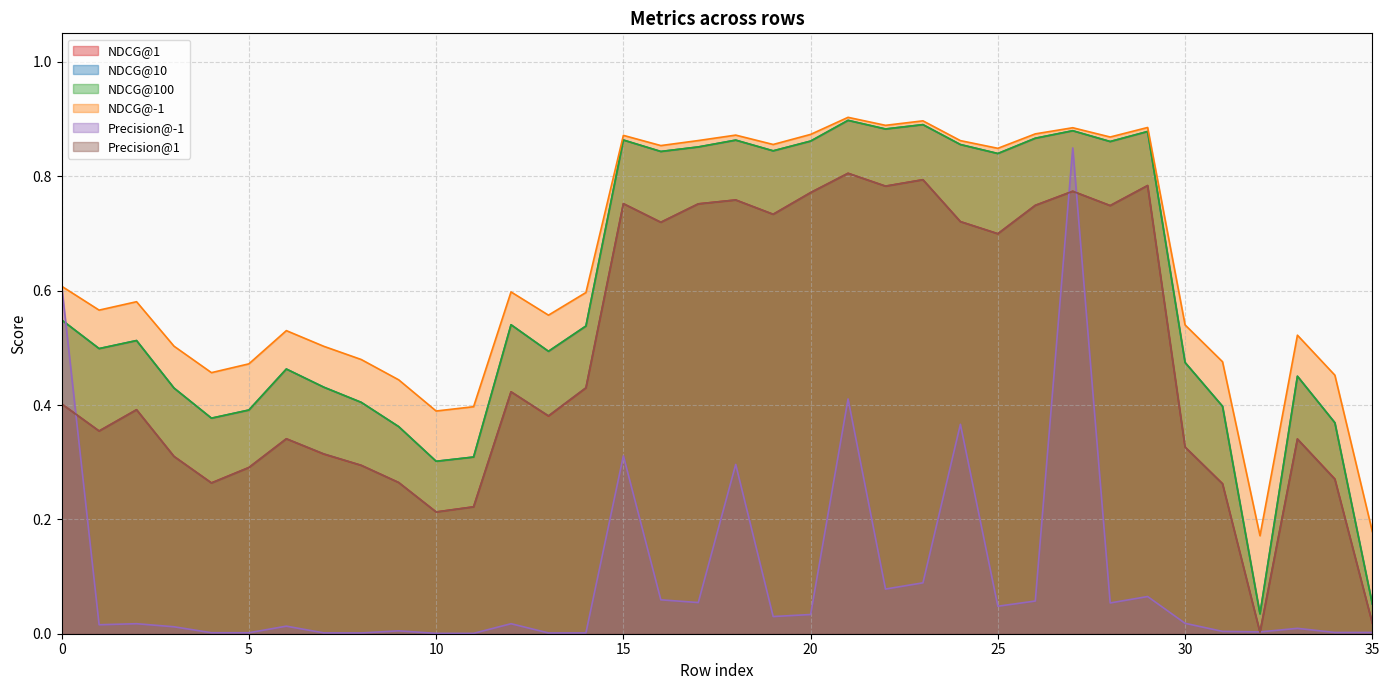

Reading right to left, what are all the values shown in this chart?

NDCG@1: 0.0	0.3	0.3	0.0	0.3	0.3	0.8	0.7	0.8	0.7	0.7	0.7	0.8	0.8	0.8	0.8	0.7	0.8	0.8	0.7	0.8	0.4	0.4	0.4	0.2	0.2	0.3	0.3	0.3	0.3	0.3	0.3	0.3	0.4	0.4	0.4
NDCG@10: 0.1	0.4	0.5	0.0	0.4	0.5	0.9	0.9	0.9	0.9	0.8	0.9	0.9	0.9	0.9	0.9	0.8	0.9	0.9	0.8	0.9	0.5	0.5	0.5	0.3	0.3	0.4	0.4	0.4	0.5	0.4	0.4	0.4	0.5	0.5	0.5
NDCG@100: 0.1	0.4	0.5	0.0	0.4	0.5	0.9	0.9	0.9	0.9	0.8	0.9	0.9	0.9	0.9	0.9	0.8	0.9	0.9	0.8	0.9	0.5	0.5	0.5	0.3	0.3	0.4	0.4	0.4	0.5	0.4	0.4	0.4	0.5	0.5	0.5
NDCG@-1: 0.2	0.5	0.5	0.2	0.5	0.5	0.9	0.9	0.9	0.9	0.8	0.9	0.9	0.9	0.9	0.9	0.9	0.9	0.9	0.9	0.9	0.6	0.6	0.6	0.4	0.4	0.4	0.5	0.5	0.5	0.5	0.5	0.5	0.6	0.6	0.6
Precision@-1: 0.0	0.0	0.0	0.0	0.0	0.0	0.1	0.1	0.8	0.1	0.0	0.4	0.1	0.1	0.4	0.0	0.0	0.3	0.1	0.1	0.3	0.0	0.0	0.0	0.0	0.0	0.0	0.0	0.0	0.0	0.0	0.0	0.0	0.0	0.0	0.6
Precision@1: 0.0	0.3	0.3	0.0	0.3	0.3	0.8	0.7	0.8	0.7	0.7	0.7	0.8	0.8	0.8	0.8	0.7	0.8	0.8	0.7	0.8	0.4	0.4	0.4	0.2	0.2	0.3	0.3	0.3	0.3	0.3	0.3	0.3	0.4	0.4	0.4